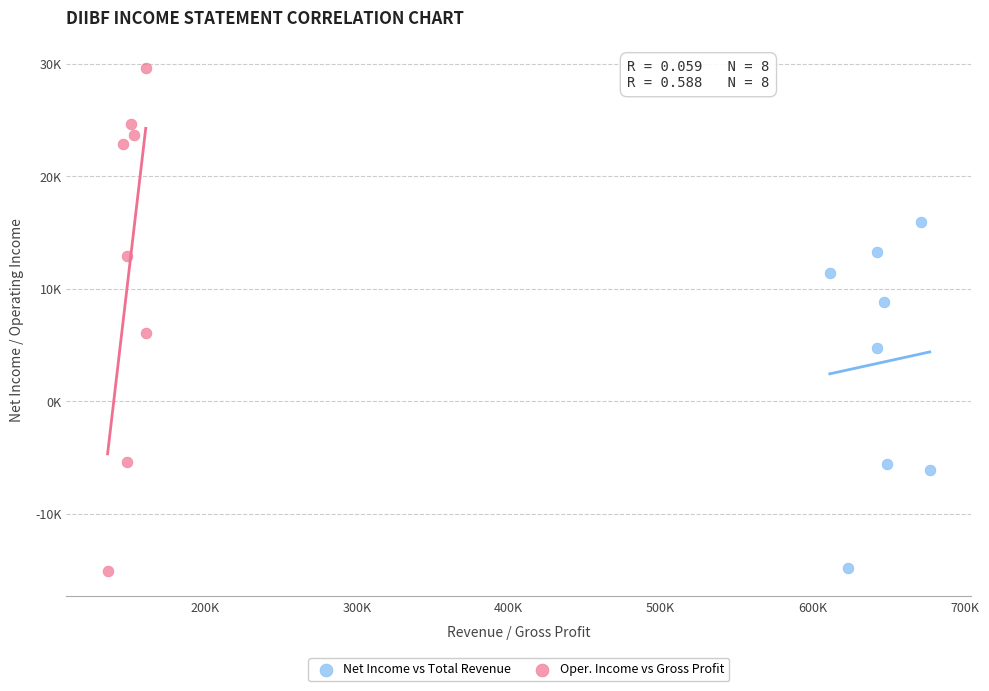

Which series has the widest spread of Y values?

Oper. Income vs Gross Profit